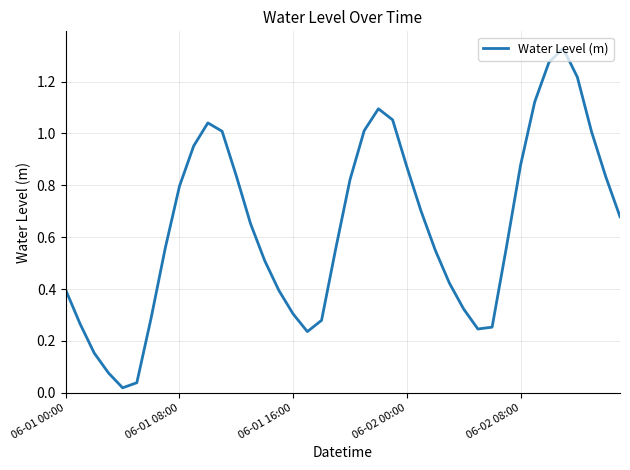

What is the value of the 7th point from the left?

0.3